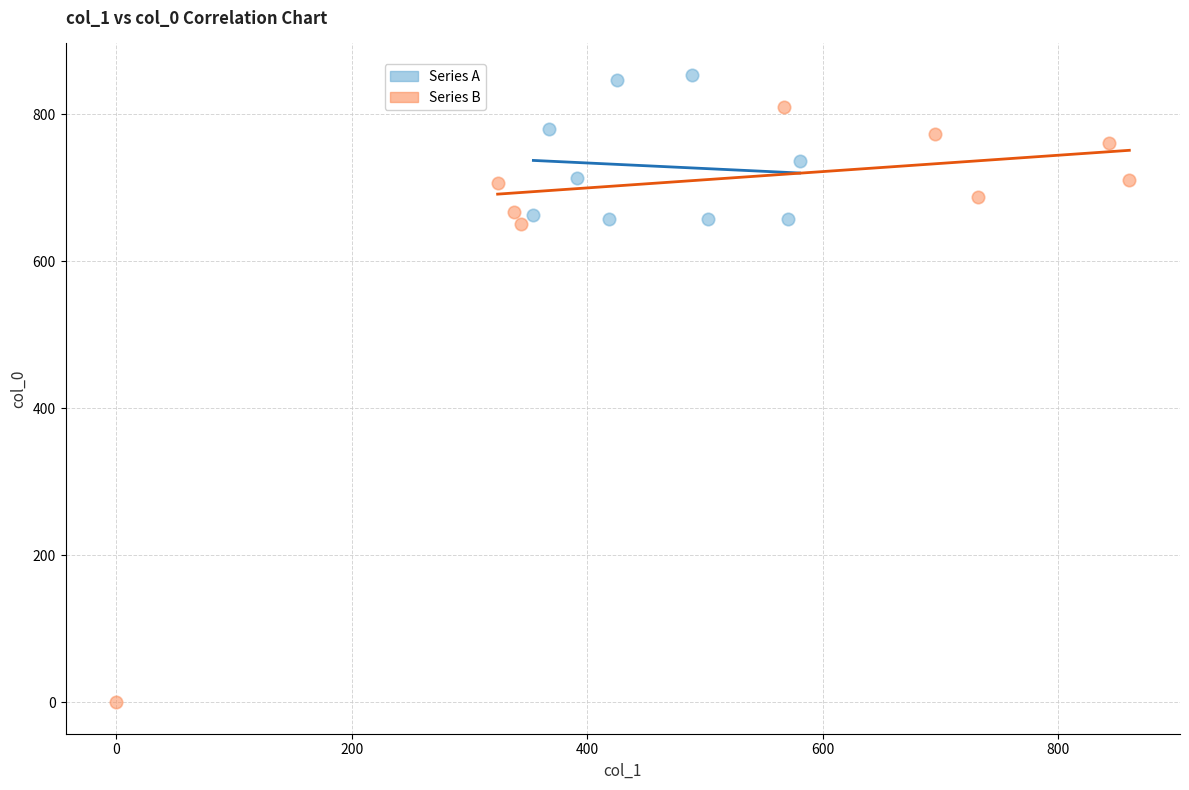

Which series contains the highest Y value?

Series A